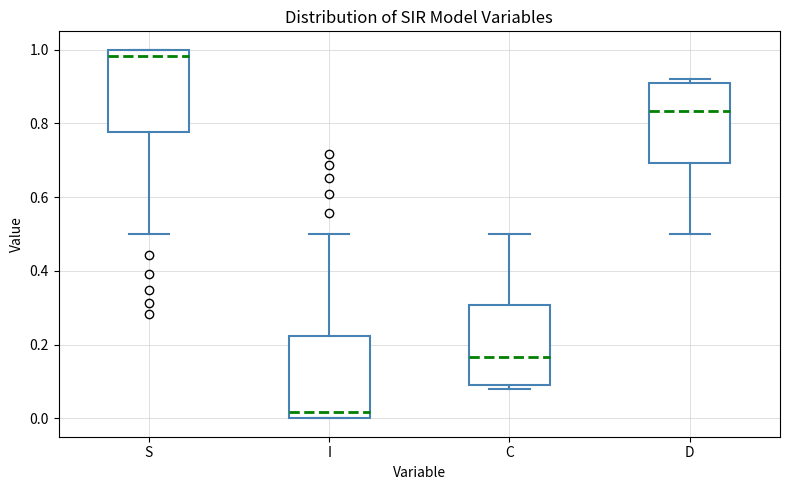

Where is the lower edge of the box for I on the y-axis? The values are not printed on the chart, so give them approximately, as read against the axis.

0.00